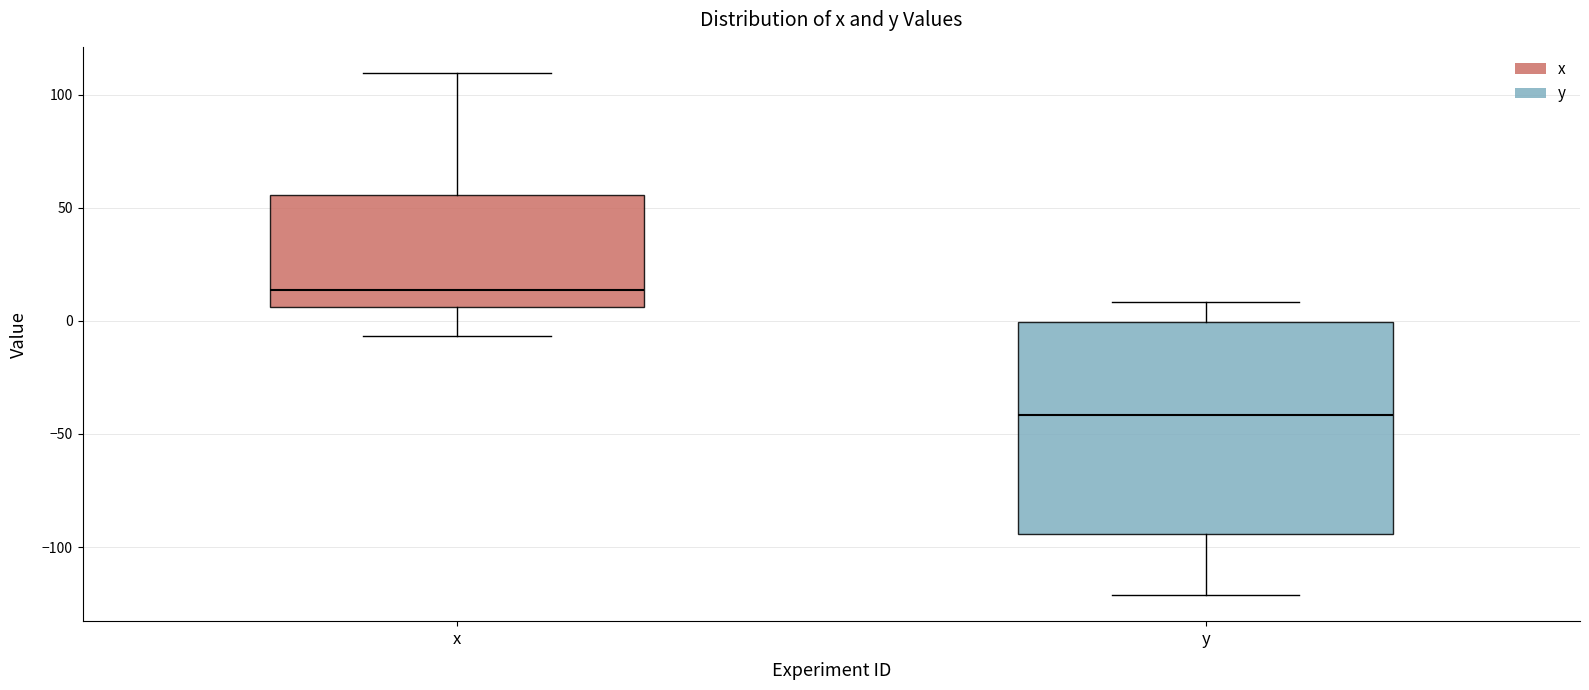

Where is the upper edge of the box for x on the y-axis? The values are not printed on the chart, so give them approximately, as read against the axis.

55